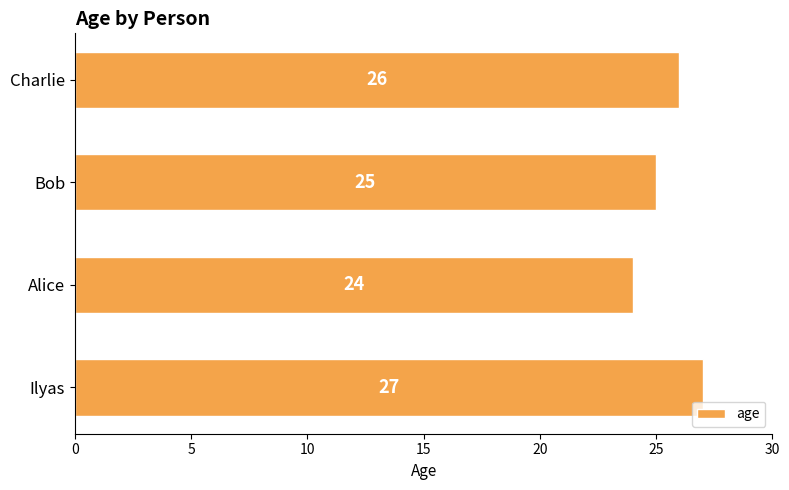

What is the difference between the maximum and minimum values?

3